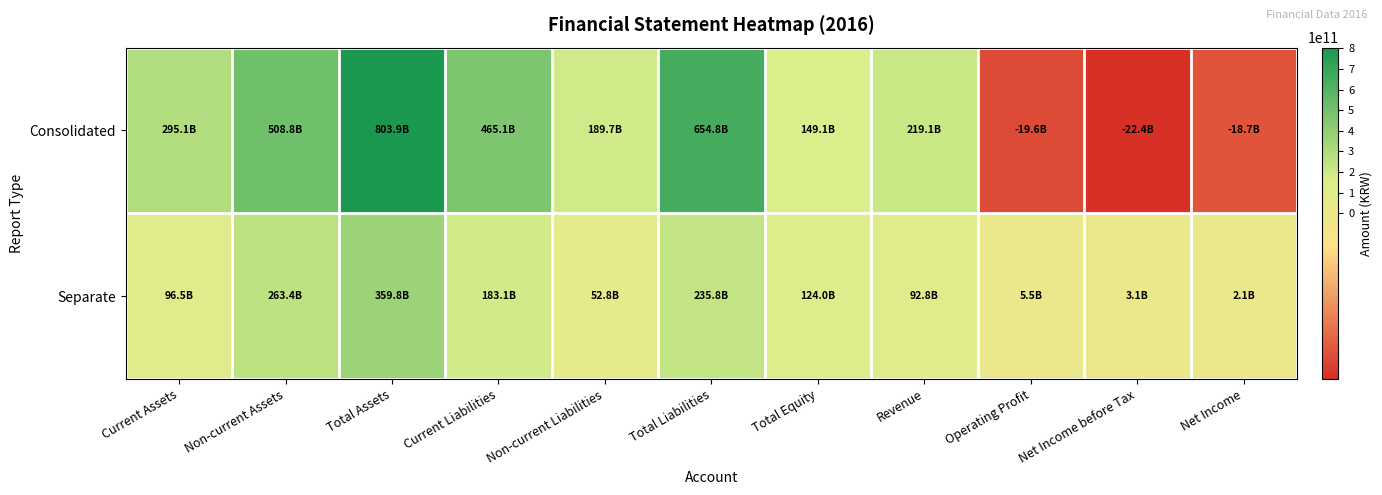

Reading right to left, what are all the values shown in this chart?

Consolidated: Net Income=-18681788241	Net Income before Tax=-22351634297	Operating Profit=-19552947263	Revenue=219081951461	Total Equity=149116726489	Total Liabilities=654806431813	Non-current Liabilities=189720494633	Current Liabilities=465085937180	Total Assets=803923158302	Non-current Assets=508831270050	Current Assets=295091888252
Separate: Net Income=2120101953	Net Income before Tax=3066721434	Operating Profit=5475952170	Revenue=92755516408	Total Equity=124023960406	Total Liabilities=235805498040	Non-current Liabilities=52752539512	Current Liabilities=183052958528	Total Assets=359829458446	Non-current Assets=263379071350	Current Assets=96450387096